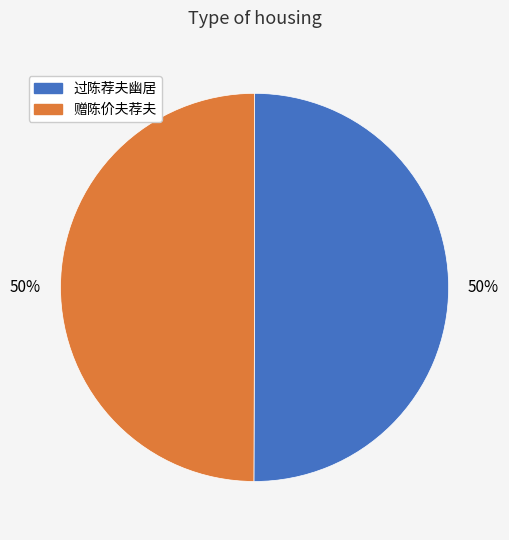

Is it true that 过陈荐夫幽居 is 50% of the pie?

True